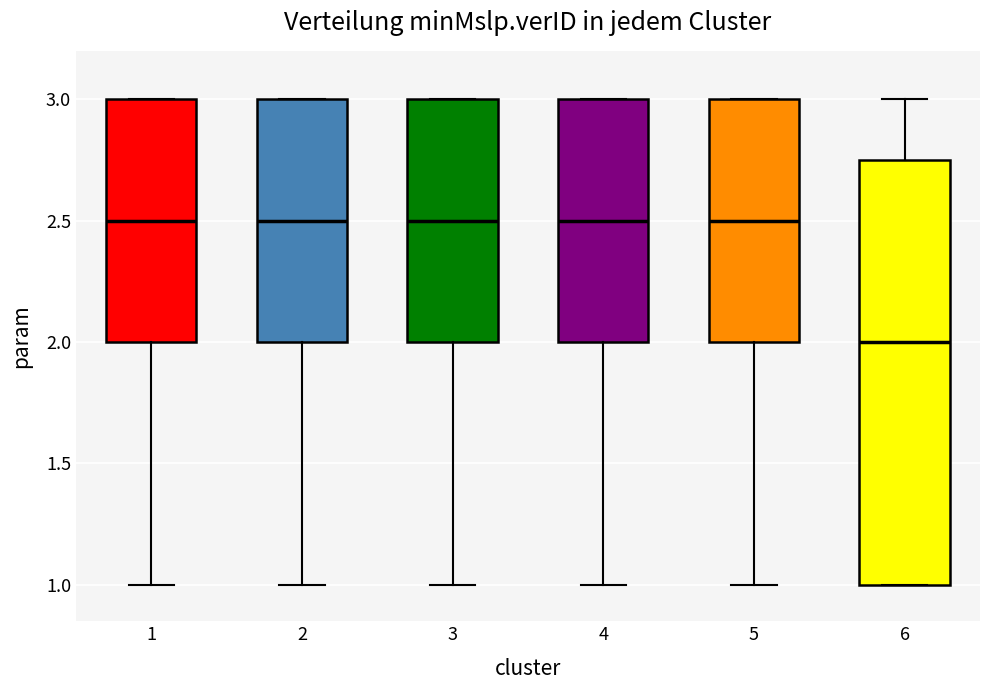

Where does the lower whisker of the box at x = 3 end on the y-axis? The values are not printed on the chart, so give them approximately, as read against the axis.

1.00